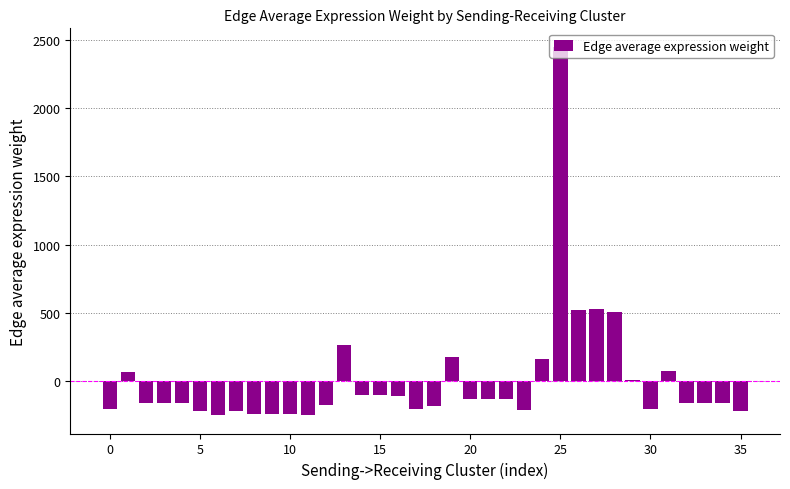

What is the maximum value shown in the chart?

2450.9